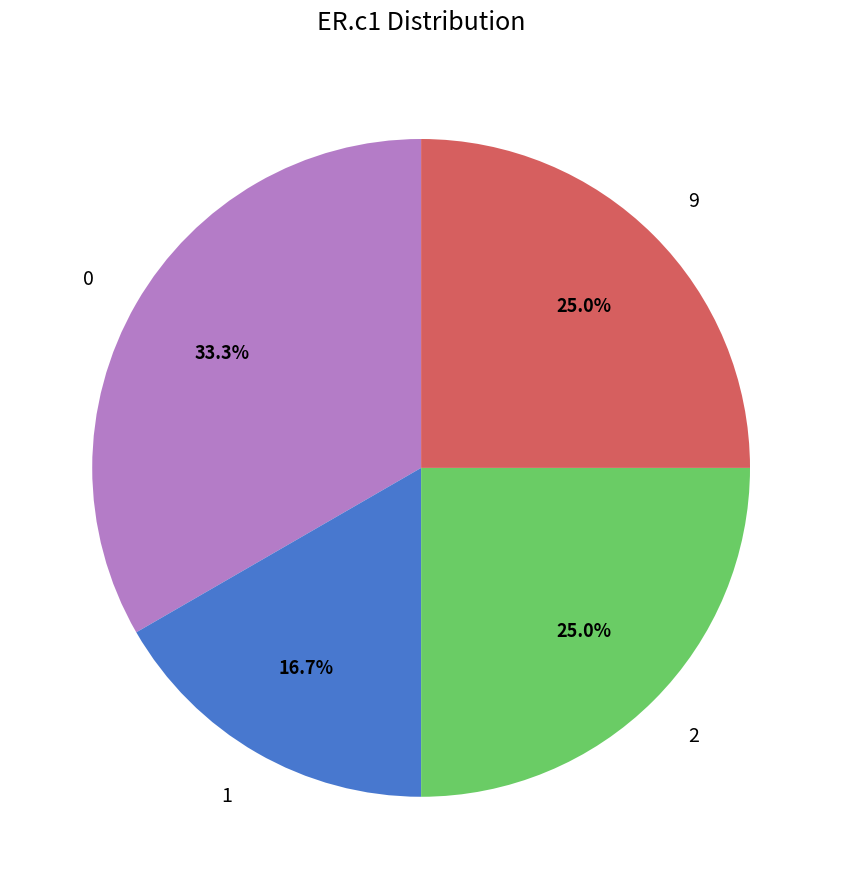

How many segments does this pie chart have?

4